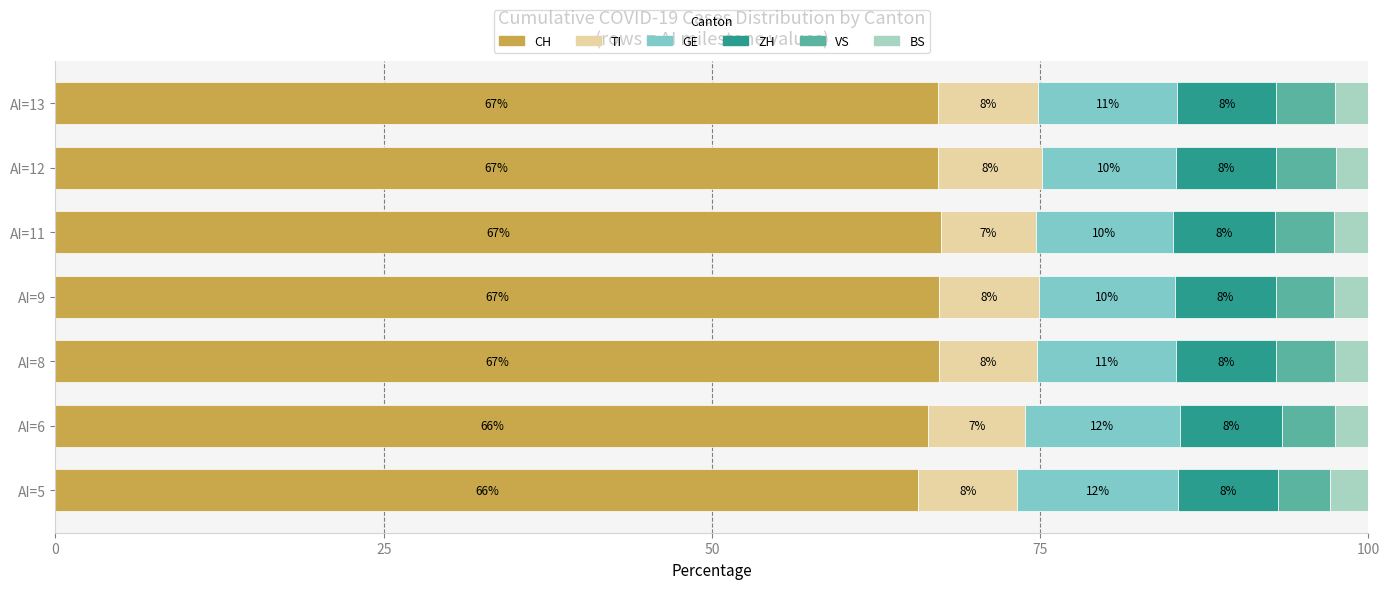

What are all the series names shown in the legend?

CH, TI, GE, ZH, VS, BS